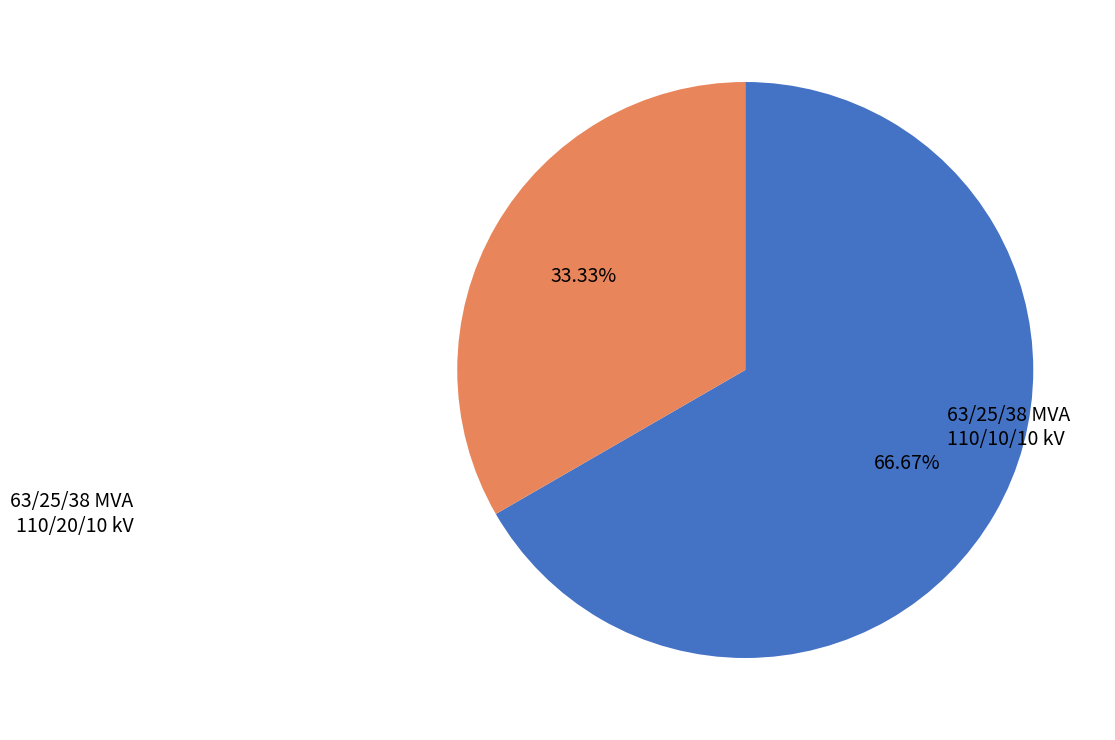

Does any single category account for the majority?

Yes